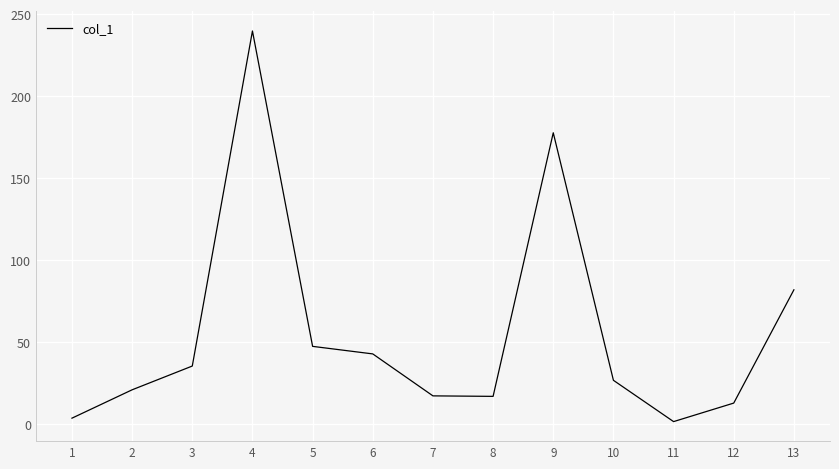

What is the difference between the values at 1 and 9?

174.1